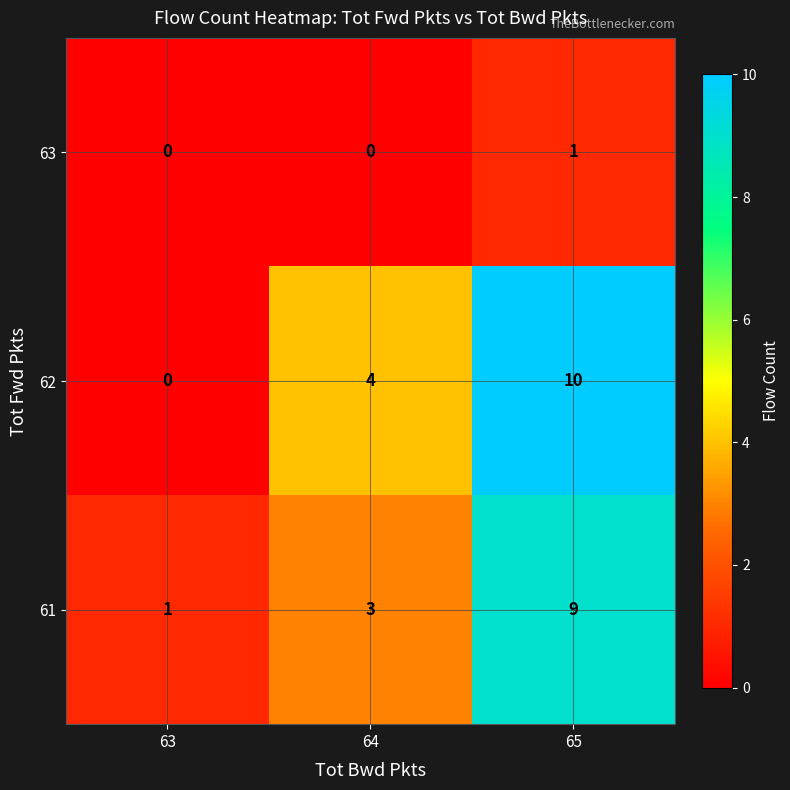

Rank the series by their maximum value, from lowest to highest.

63, 61, 62